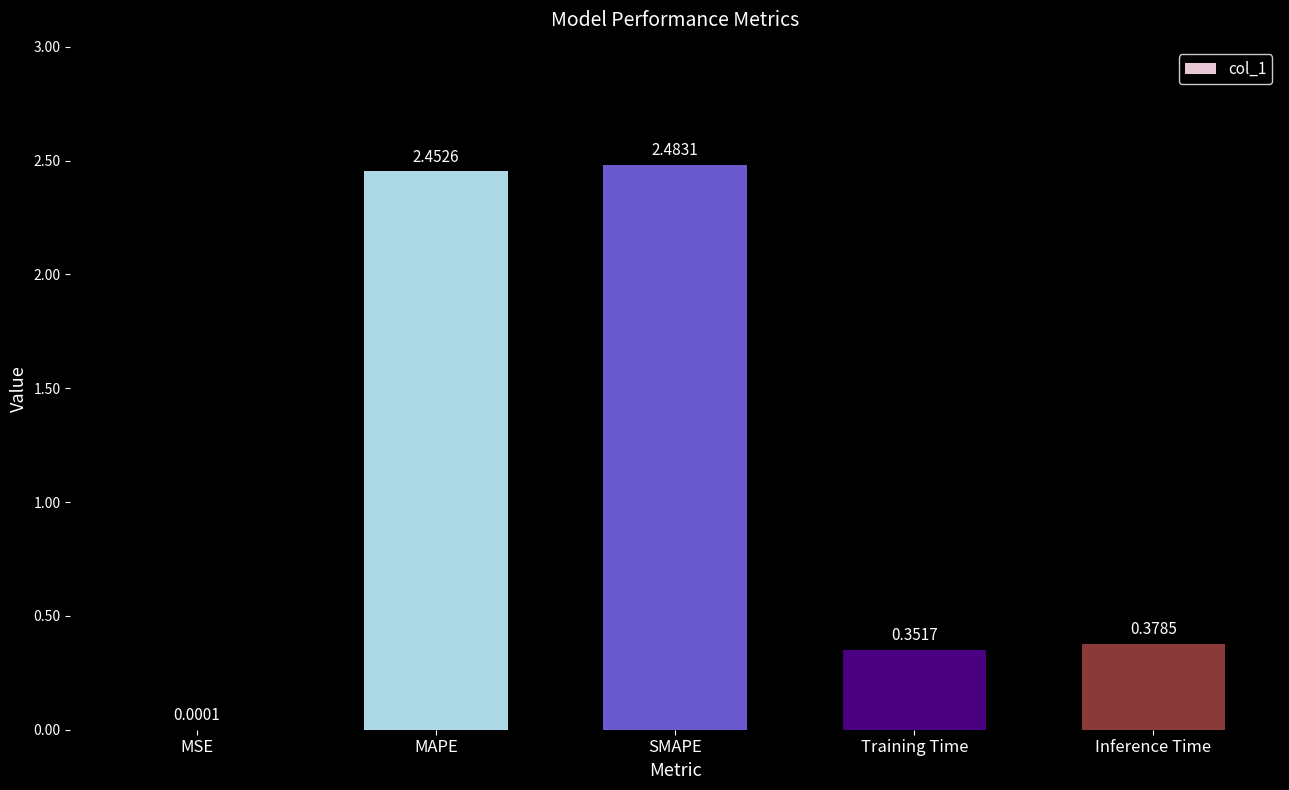

The value at Inference Time is 0.5. True or false?

False